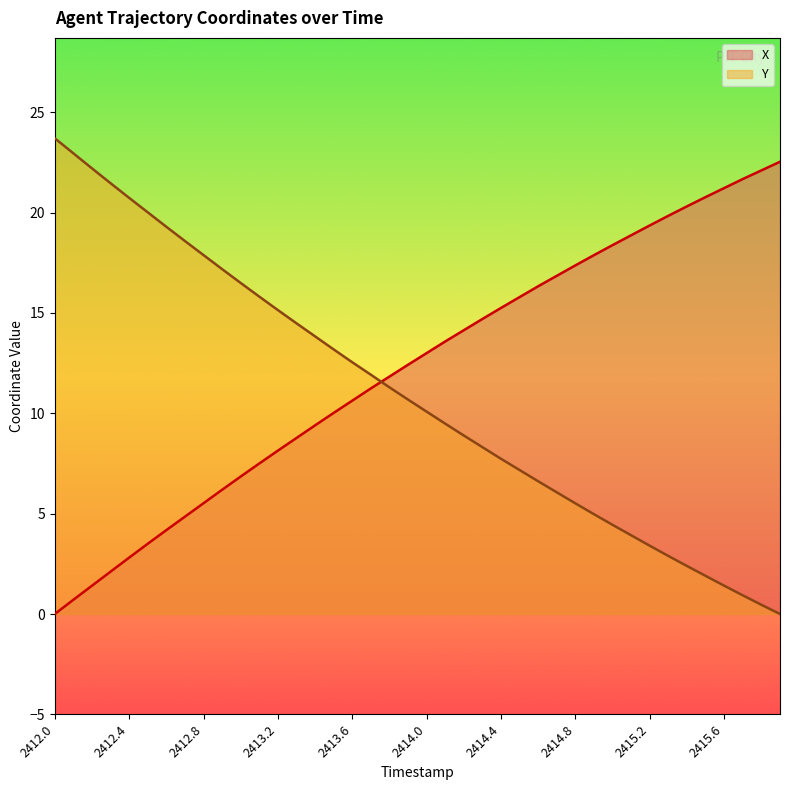

What is the difference between the maximum and second lowest values in the X series?

21.8